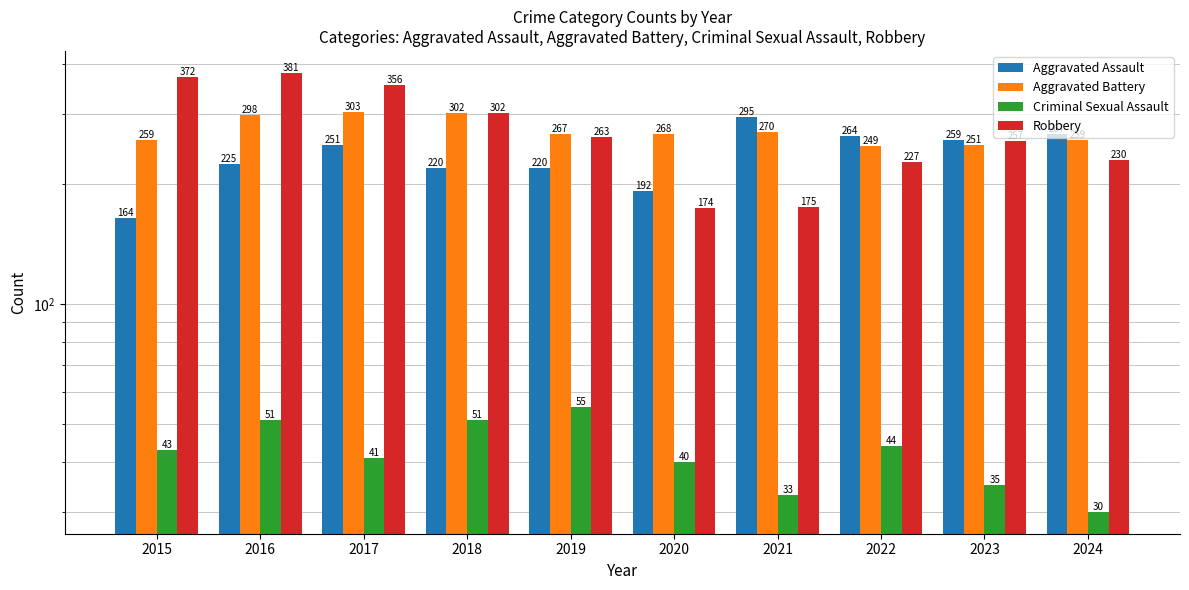

How many bars are there in total?

40